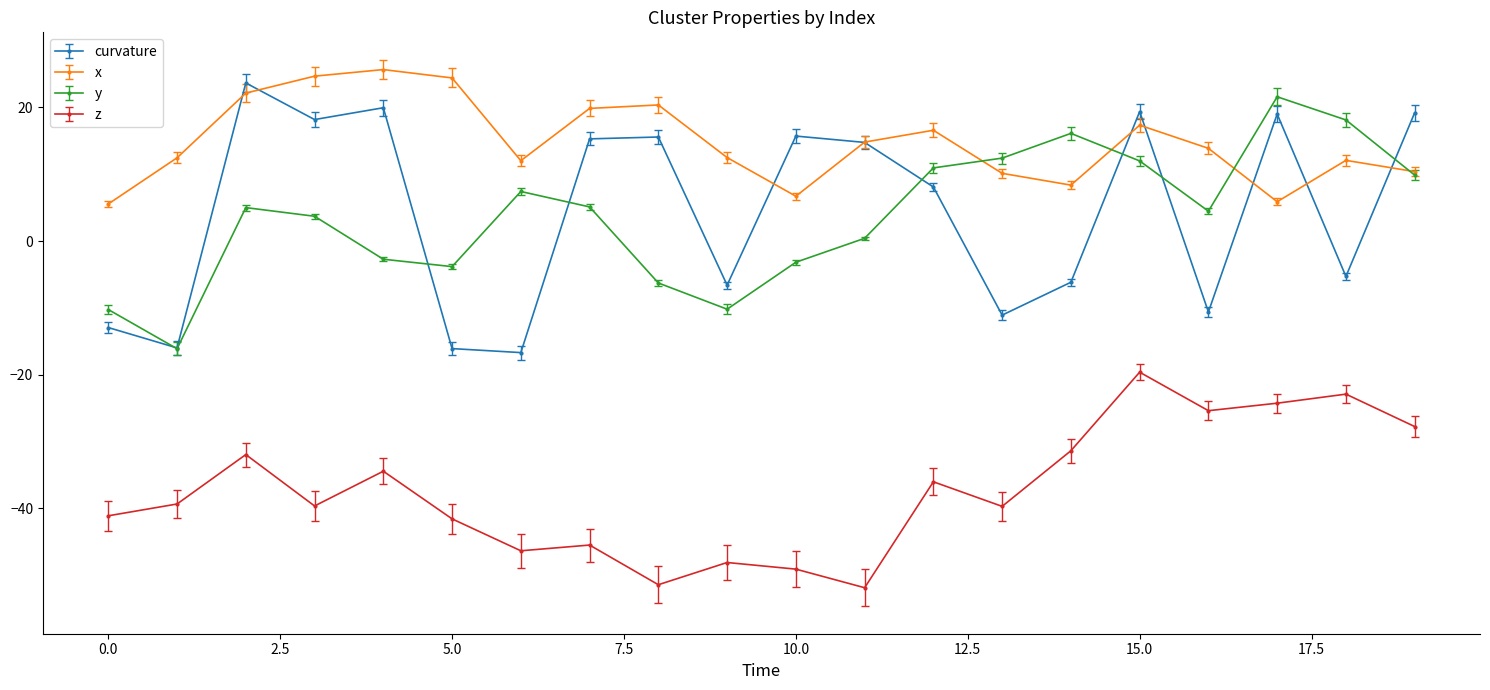

What is the lowest value of the x series?

5.6